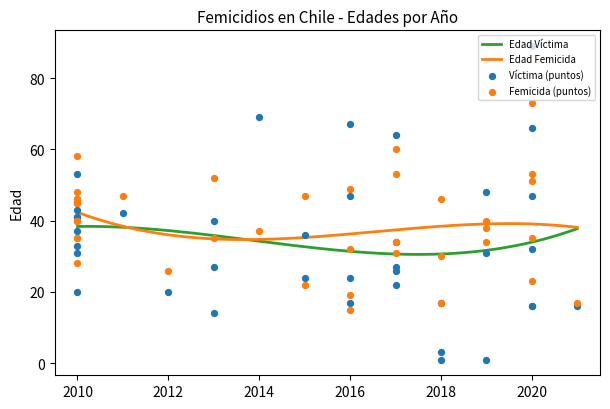

What is the maximum value for Edad Femicida?

42.3